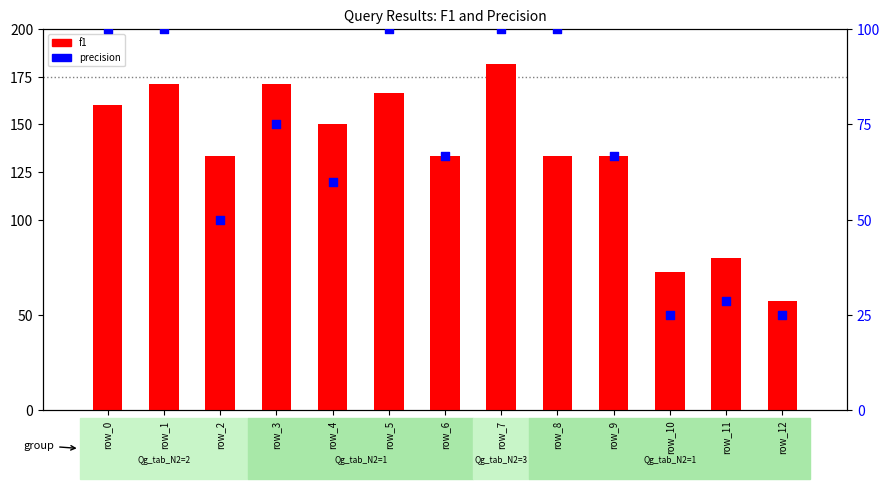

Which series reaches the maximum Y coordinate?

f1